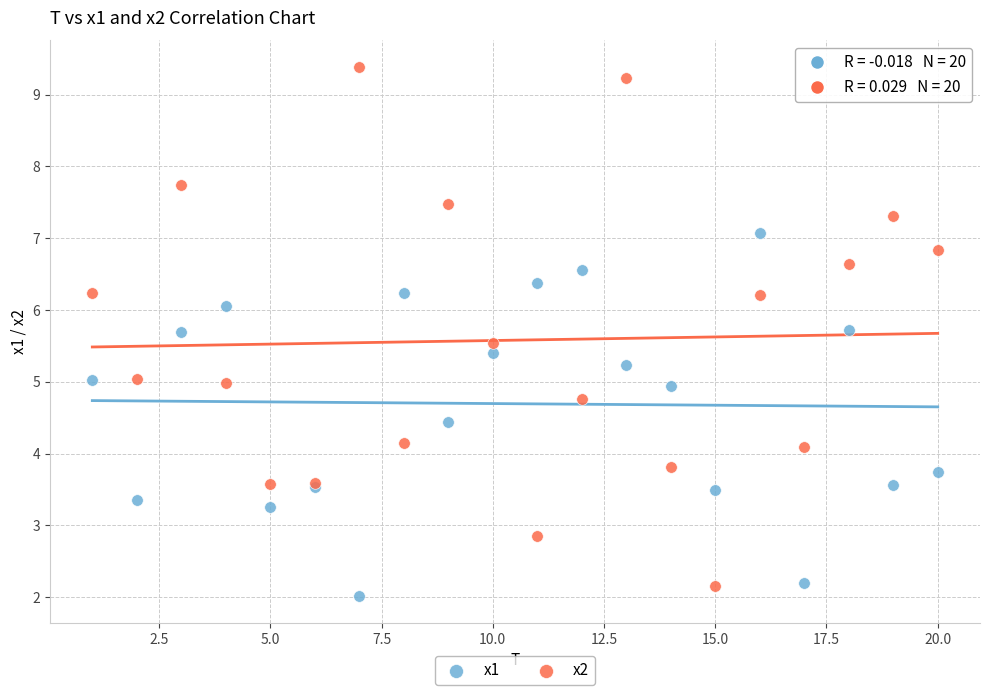

Which series reaches the maximum Y coordinate?

x2